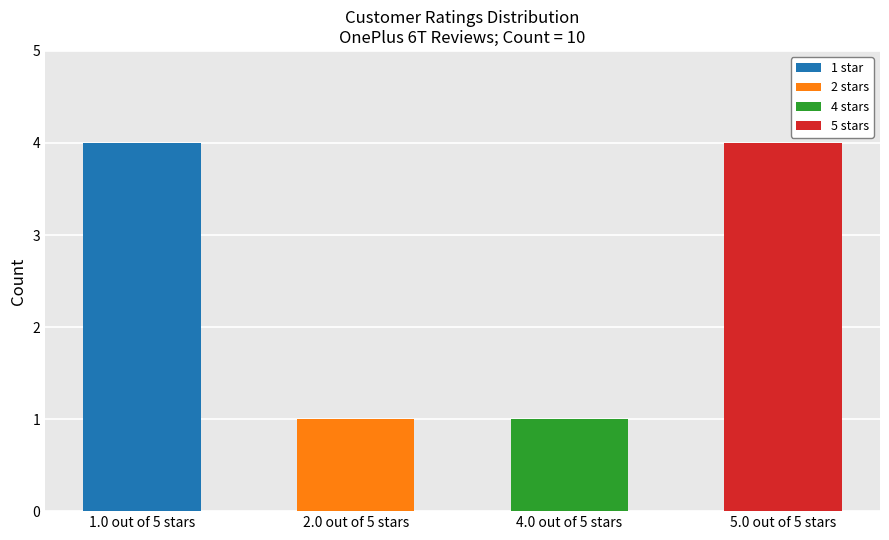

What is the total value across all series at 5.0 out of 5 stars?

4